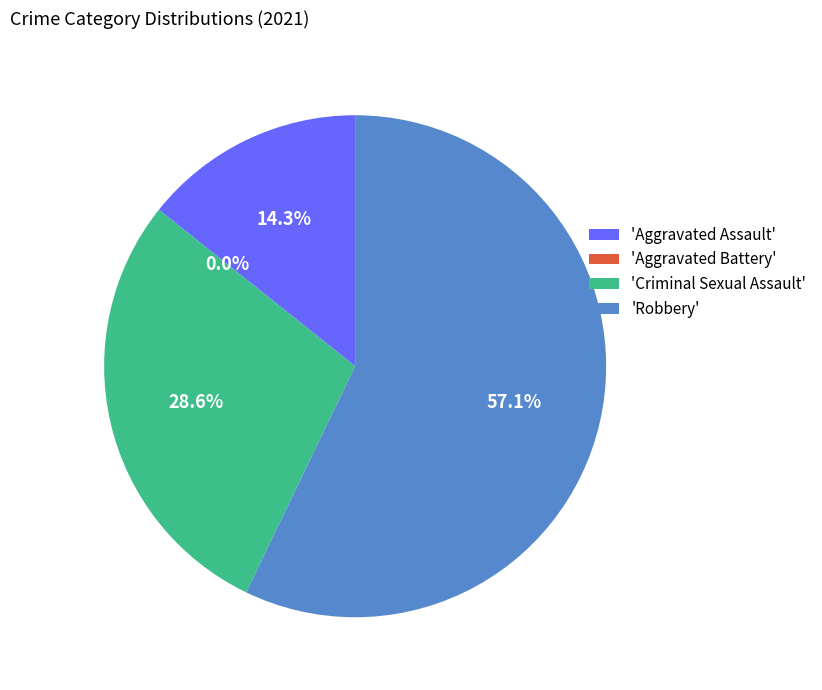

Is it true that Aggravated Assault is 7% of the pie?

False